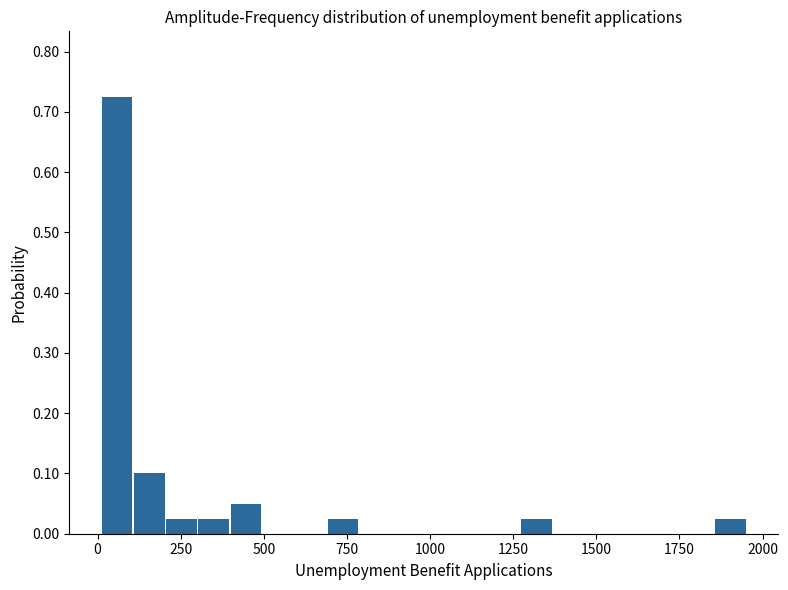

Read against the x-axis, roughly where is the centre of the tallest bar?

50